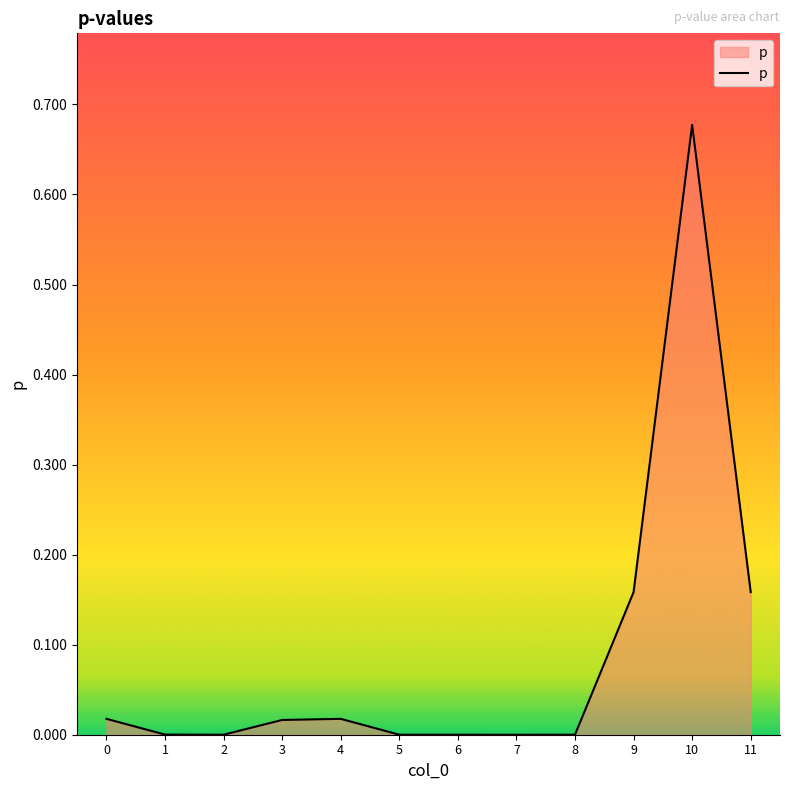

Which label corresponds to the largest value in the chart?

10